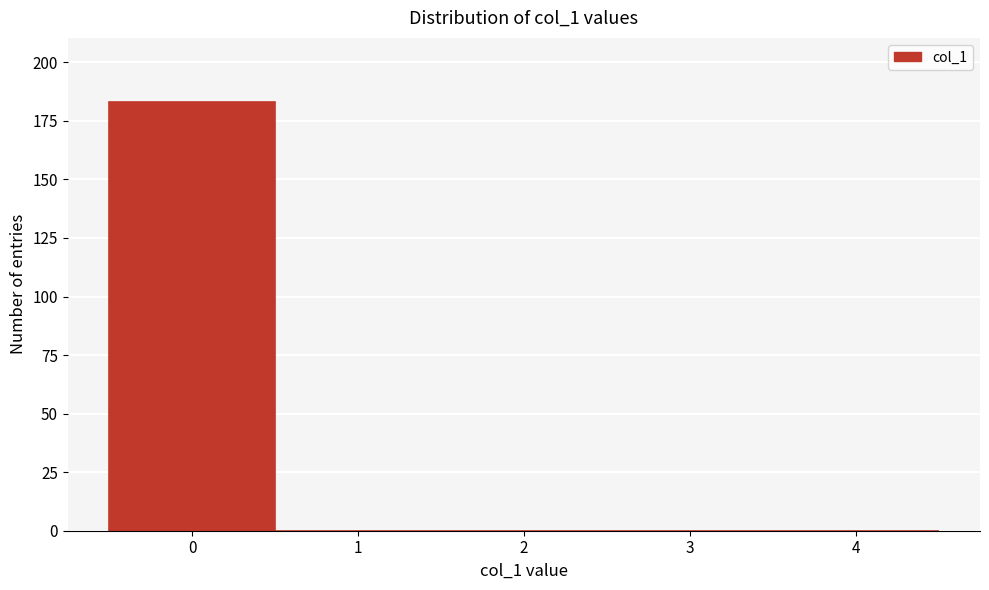

Reading right to left, extract all data points from this chart.

4=0	3=0	2=0	1=0	0=183